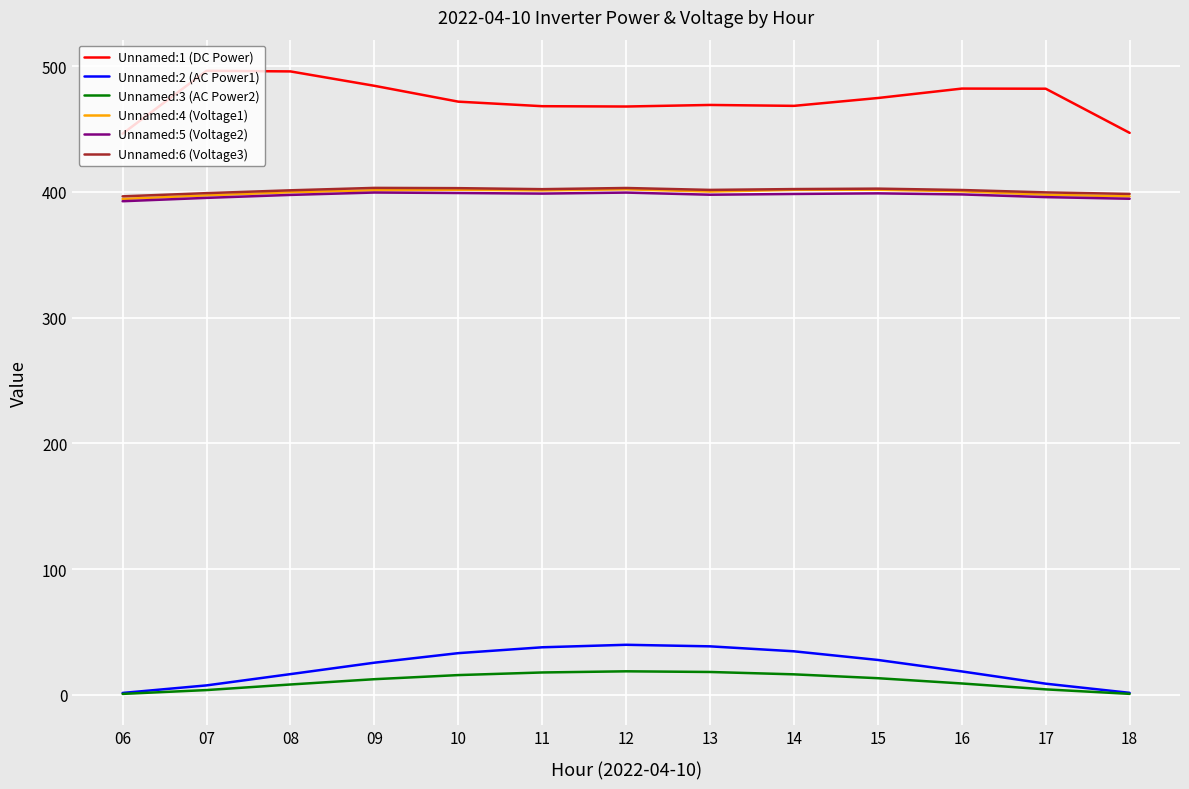

True or false: Unnamed:4 (Voltage1) and Unnamed:2 (AC Power1) cross at least once.

False